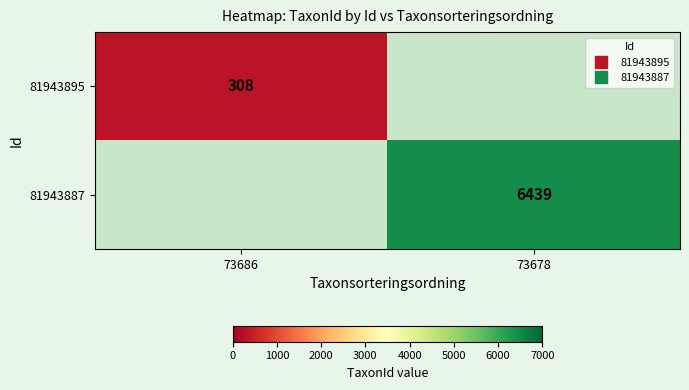

True or false: 81943887 has a value of 6439.0 at 73678.

True